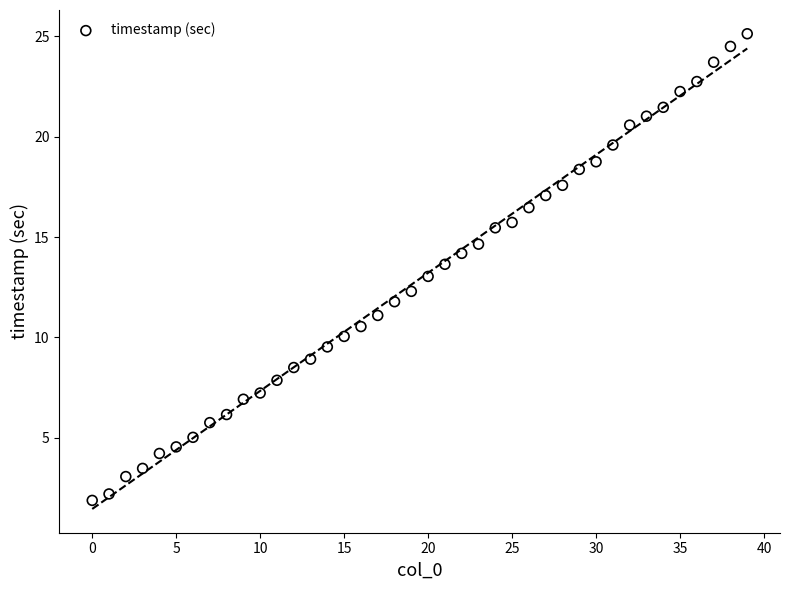

What is the range of Y values (max minus min)?

23.2